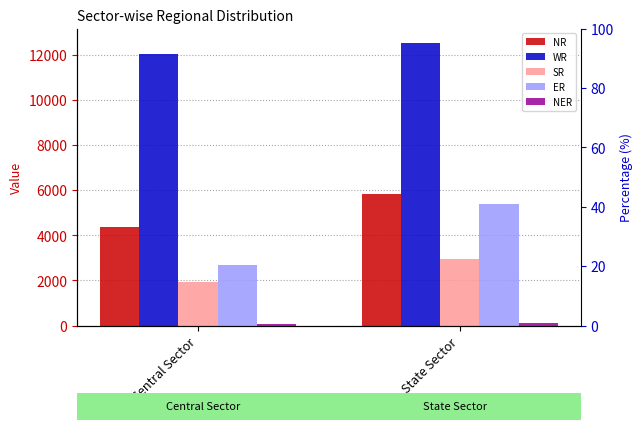

How many bars are there in each group?

5